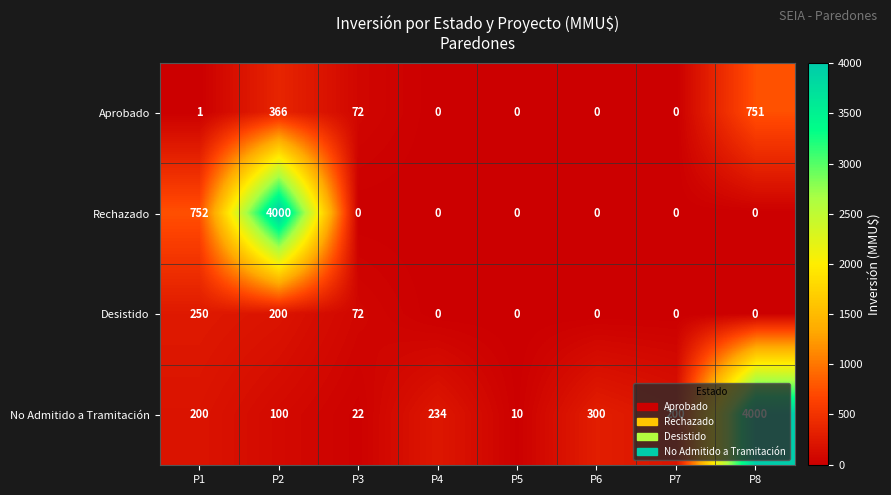

Where is Aprobado nearest to the value 375?

P2